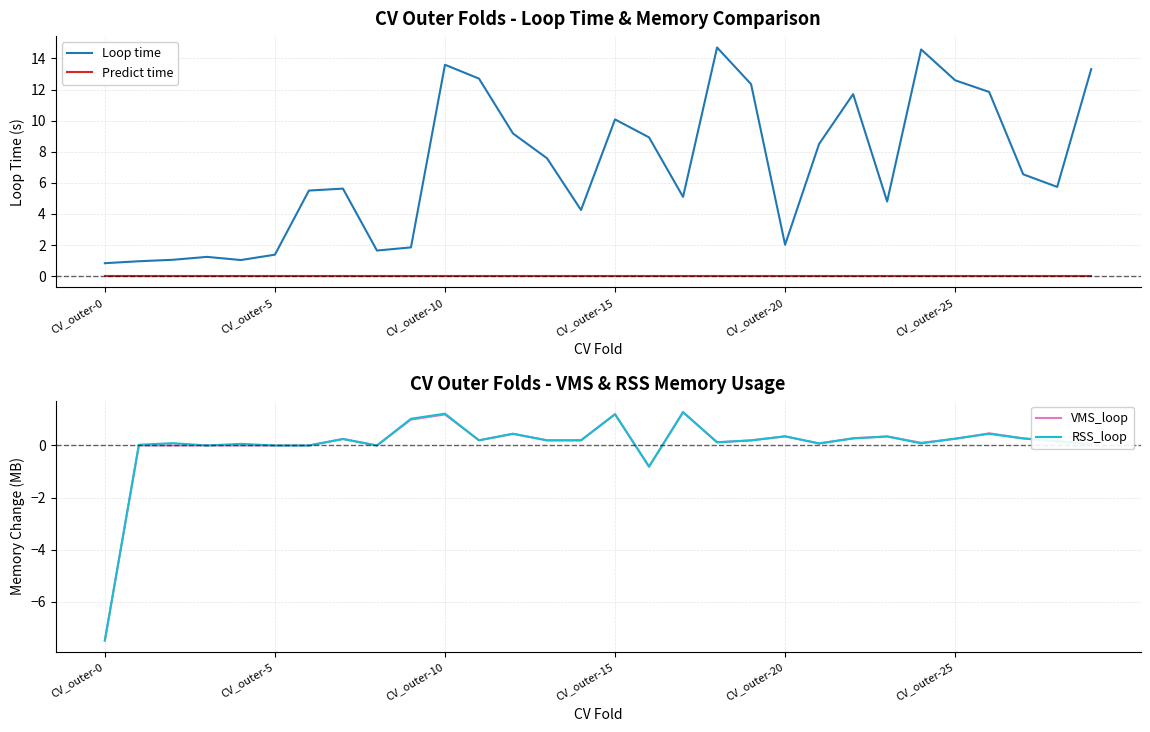

True or false: RSS_loop and Loop time intersect in this chart.

False